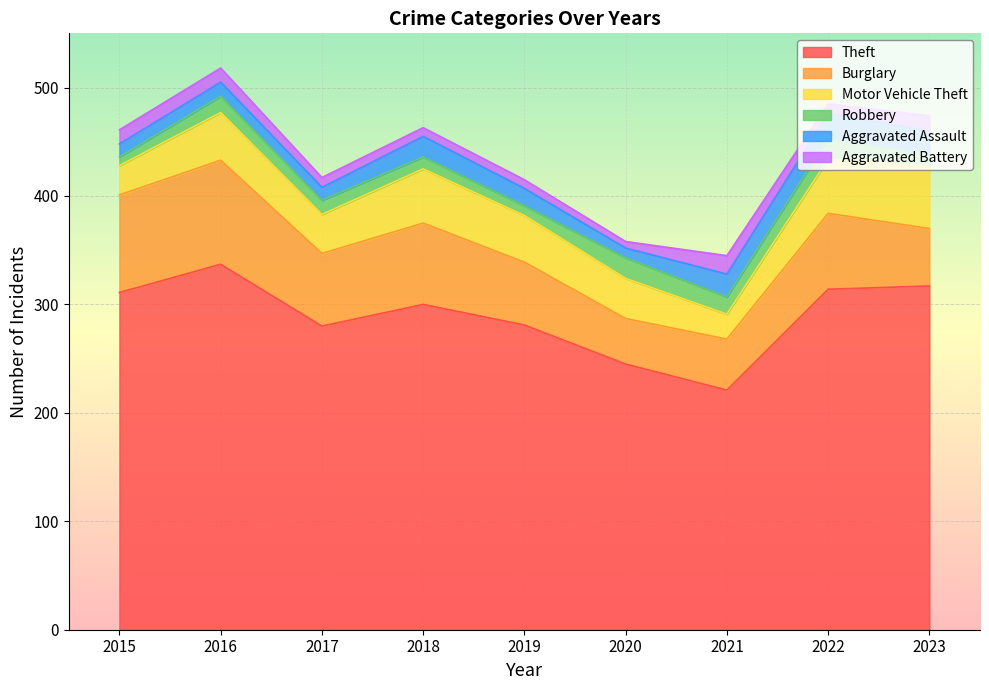

Reading left to right, list all the values displayed in this chart.

Theft: 2015=311	2016=337	2017=280	2018=300	2019=281	2020=245	2021=221	2022=314	2023=317
Burglary: 2015=90	2016=96	2017=67	2018=75	2019=58	2020=42	2021=47	2022=70	2023=53
Motor Vehicle Theft: 2015=27	2016=44	2017=36	2018=50	2019=43	2020=37	2021=23	2022=50	2023=57
Robbery: 2015=8	2016=15	2017=13	2018=11	2019=9	2020=19	2021=16	2022=19	2023=11
Aggravated Assault: 2015=12	2016=13	2017=12	2018=19	2019=16	2020=9	2021=21	2022=23	2023=22
Aggravated Battery: 2015=13	2016=13	2017=9	2018=8	2019=8	2020=6	2021=17	2022=9	2023=14